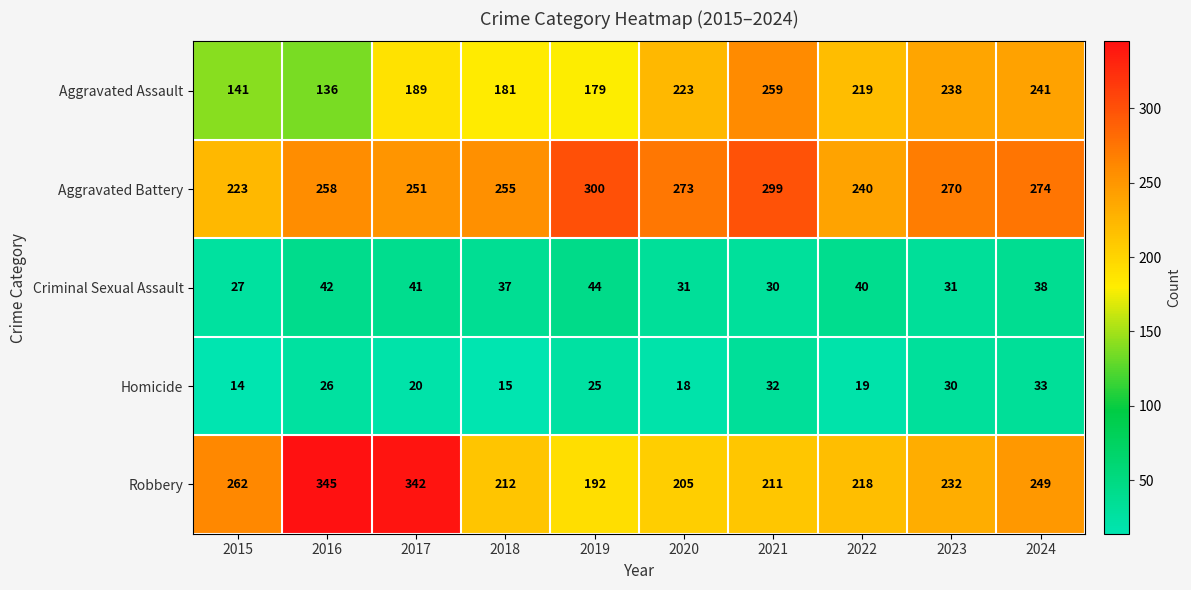

Between 2015 and 2024, which series saw the biggest shift?

Aggravated Assault